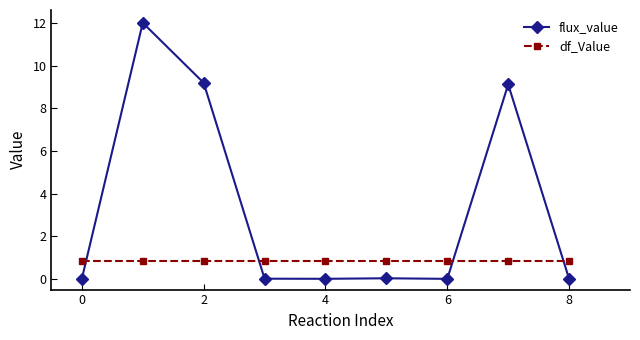

Does the chart display data point markers on the line(s)?

Yes